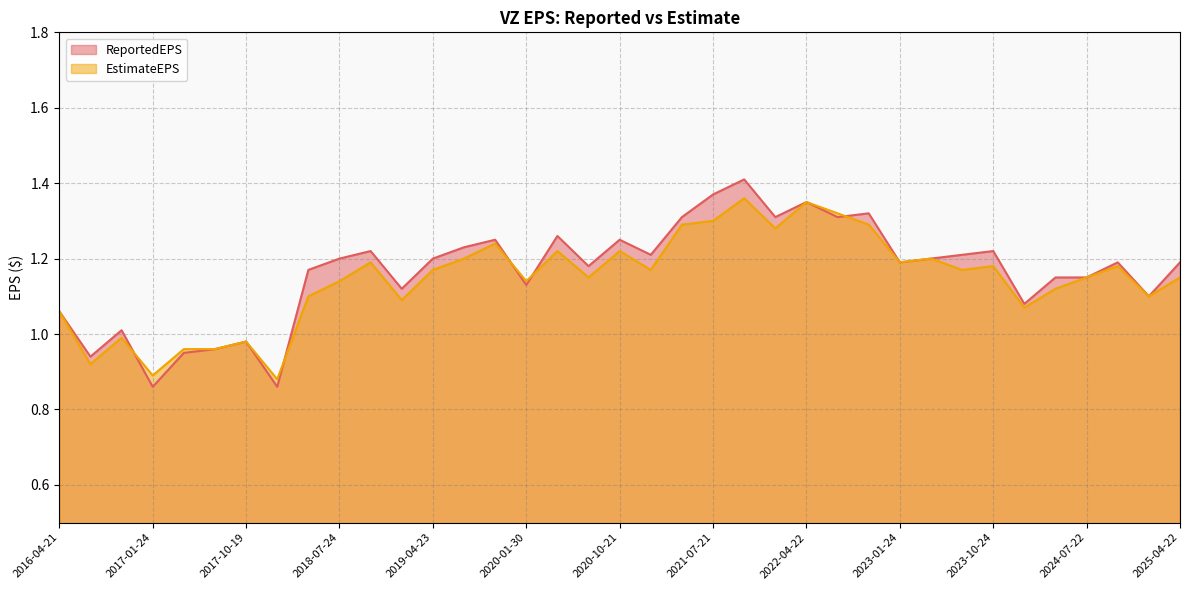

The EstimateEPS series shows 1.2 at 2017-01-24. True or false?

False